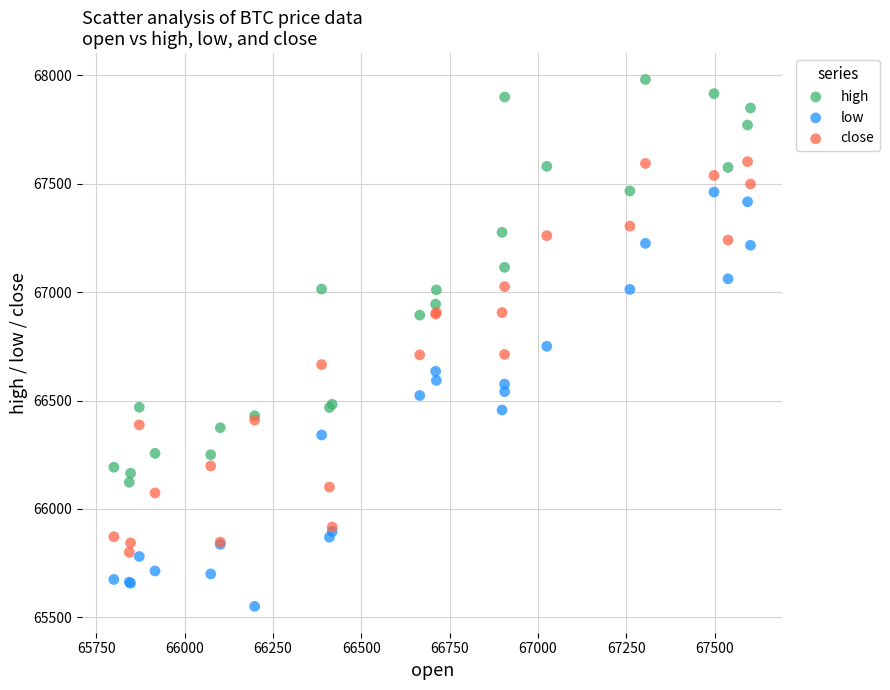

What are all the series names shown in the legend?

high, low, close